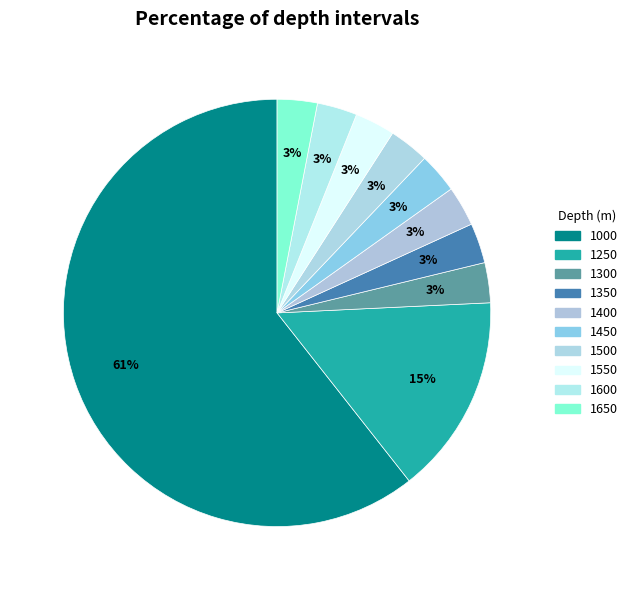

Which category has the biggest portion of the pie?

1000